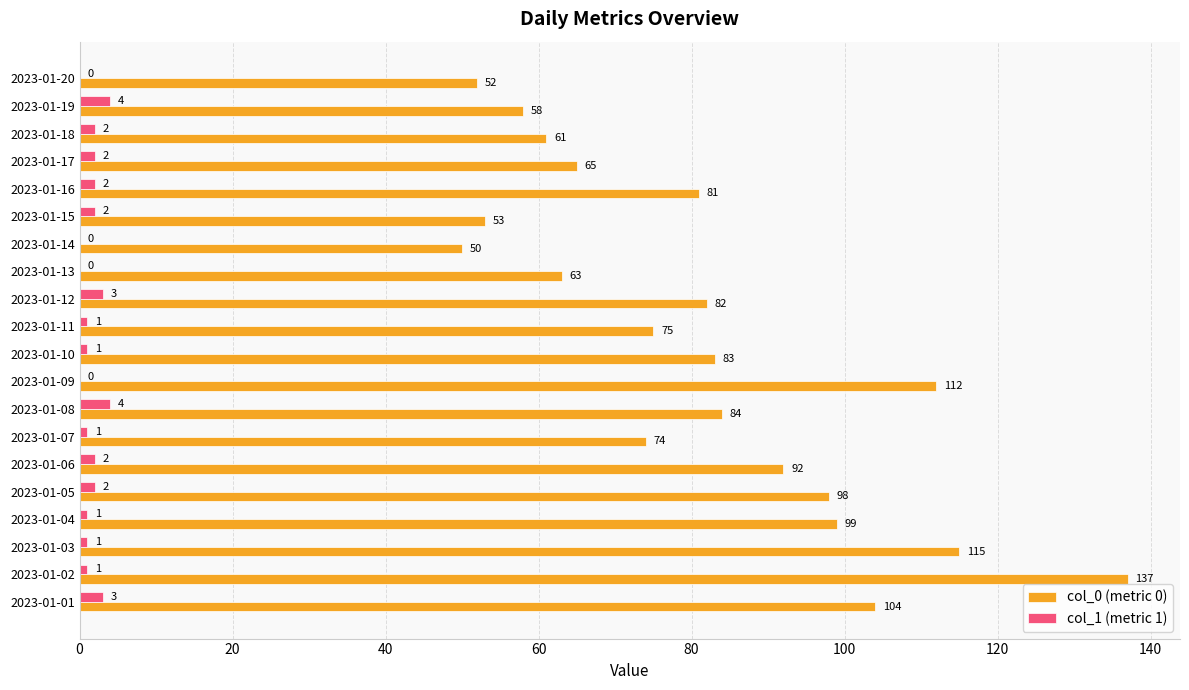

Between 2023-01-13 and 2023-01-15, which series saw the biggest shift?

col_0 (metric 0)